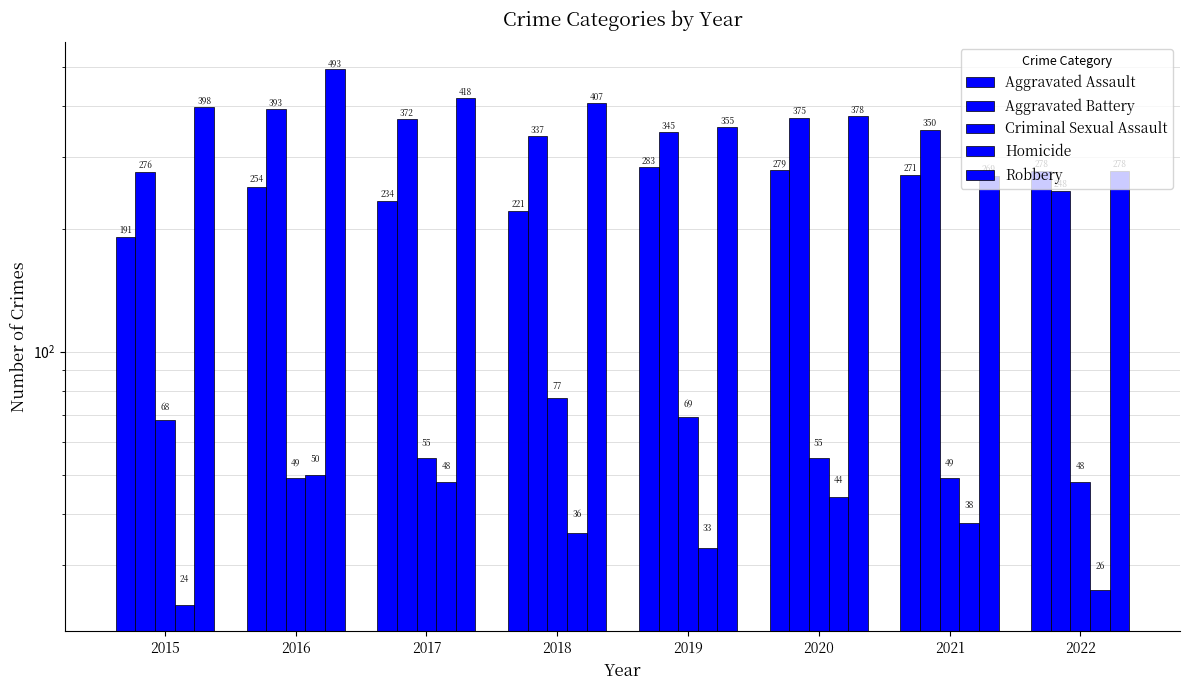

What is the difference between the maximum and minimum values in the Aggravated Battery series?

145